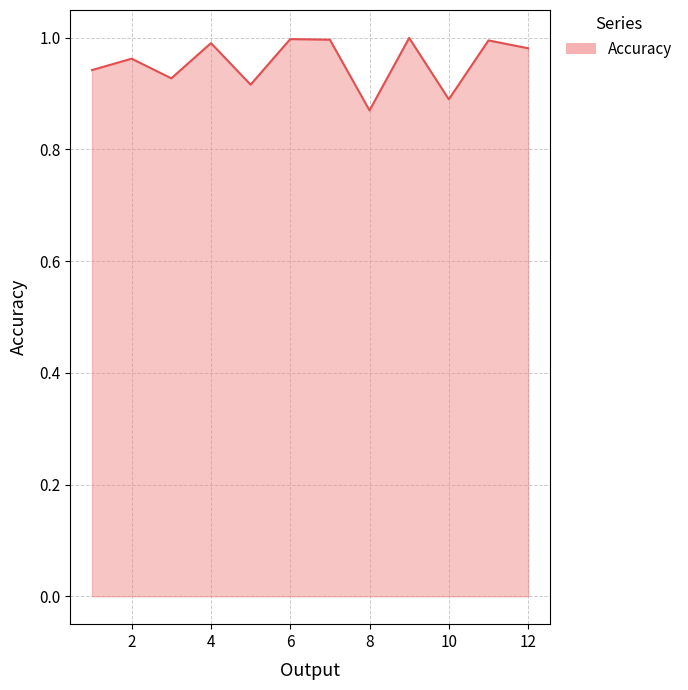

Reading right to left, extract all data points from this chart.

12=1.0	11=1.0	10=0.9	9=1.0	8=0.9	7=1.0	6=1.0	5=0.9	4=1.0	3=0.9	2=1.0	1=0.9